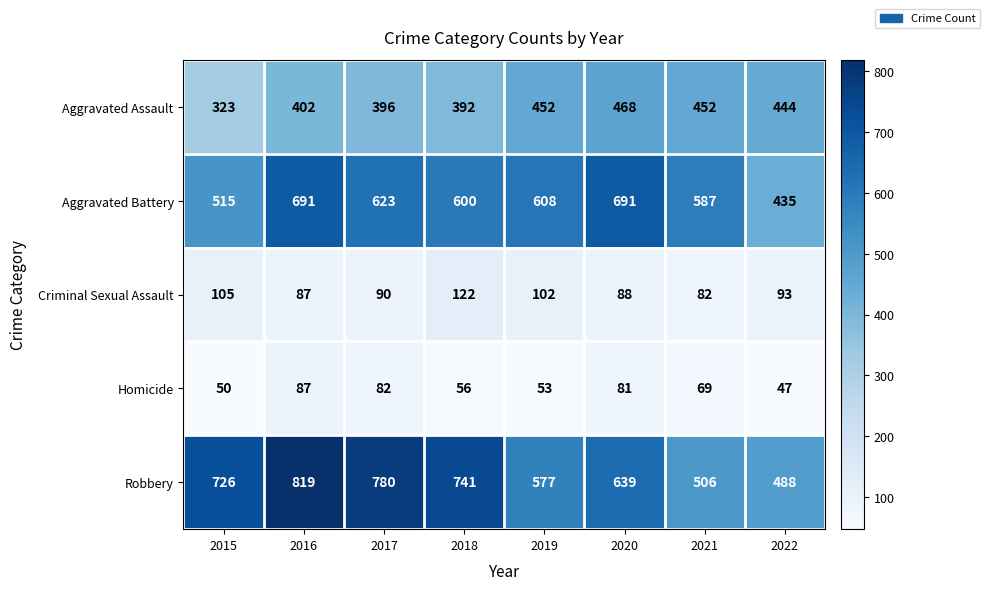

Rank the categories by Homicide value from highest to lowest.

2016, 2017, 2020, 2021, 2018, 2019, 2015, 2022